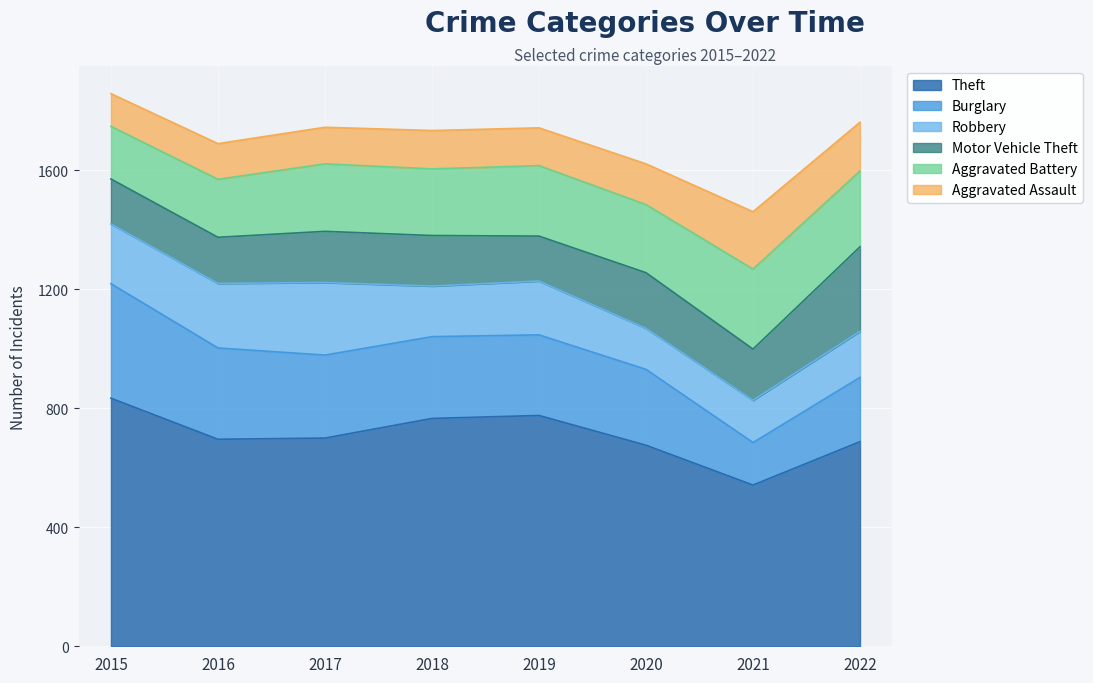

At which category does the chart reach its minimum across all series?

2015